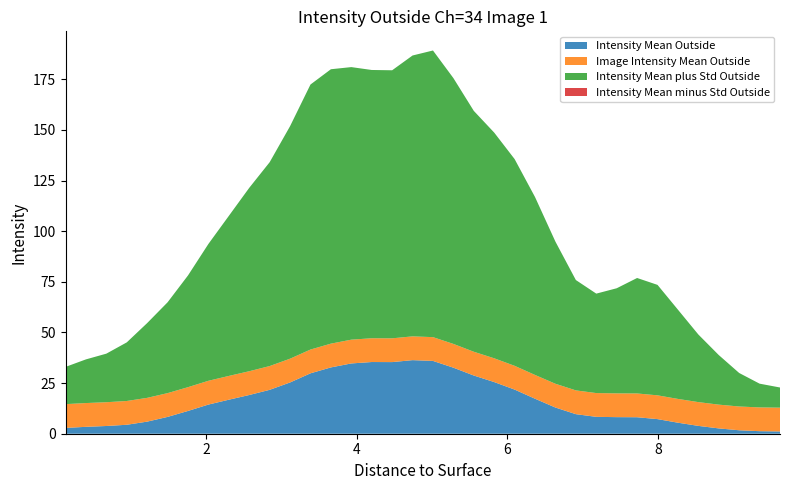

Reading left to right, transcribe all the data shown in this chart.

Intensity Mean Outside: 2.9	3.4	3.8	4.4	6.0	8.3	11.2	14.4	16.8	19.1	21.7	25.3	29.8	32.7	34.7	35.4	35.4	36.3	36.0	32.6	28.7	25.5	21.8	17.3	12.9	9.7	8.3	8.2	8.1	7.2	5.4	3.9	2.6	1.7	1.3	1.1
Image Intensity Mean Outside: 11.7	11.7	11.7	11.7	11.7	11.7	11.7	11.7	11.7	11.7	11.7	11.7	11.7	11.7	11.7	11.7	11.7	11.7	11.7	11.7	11.7	11.7	11.7	11.7	11.7	11.7	11.7	11.7	11.7	11.7	11.7	11.7	11.7	11.7	11.7	11.7
Intensity Mean plus Std Outside: 18.4	21.6	24.0	28.9	36.9	44.9	55.2	67.6	79.0	90.6	100.7	114.8	130.9	135.5	134.6	132.5	132.4	138.7	141.5	131.3	118.9	111.4	102.1	87.8	70.2	54.5	49.1	51.9	57.0	54.5	44.1	33.4	24.5	16.5	11.7	10.0
Intensity Mean minus Std Outside: -12.6	-14.8	-16.3	-20.1	-25.0	-28.2	-32.7	-38.8	-45.4	-52.3	-57.3	-64.2	-71.2	-70.0	-65.2	-61.7	-61.6	-66.0	-69.6	-66.0	-61.5	-60.4	-58.5	-53.3	-44.3	-35.2	-32.4	-35.5	-40.7	-40.1	-33.2	-25.6	-19.2	-13.1	-9.2	-7.7